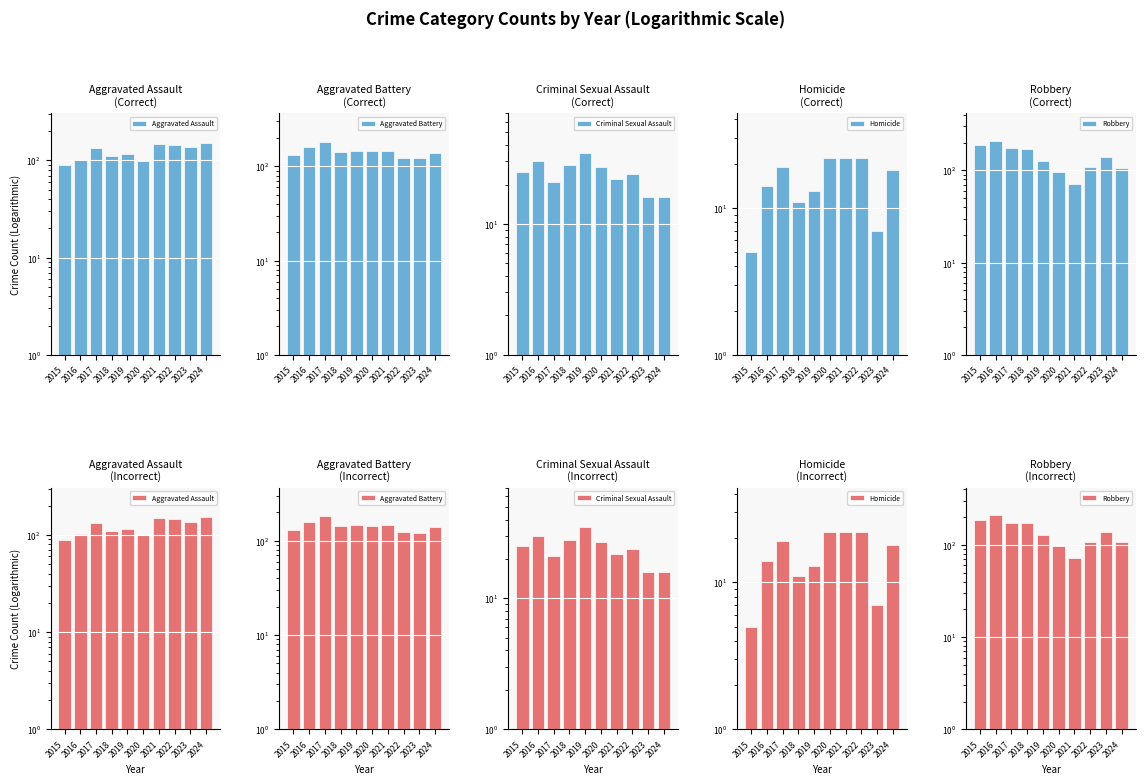

Rank the series by their maximum value, from highest to lowest.

Robbery, Aggravated Battery, Aggravated Assault, Criminal Sexual Assault, Homicide